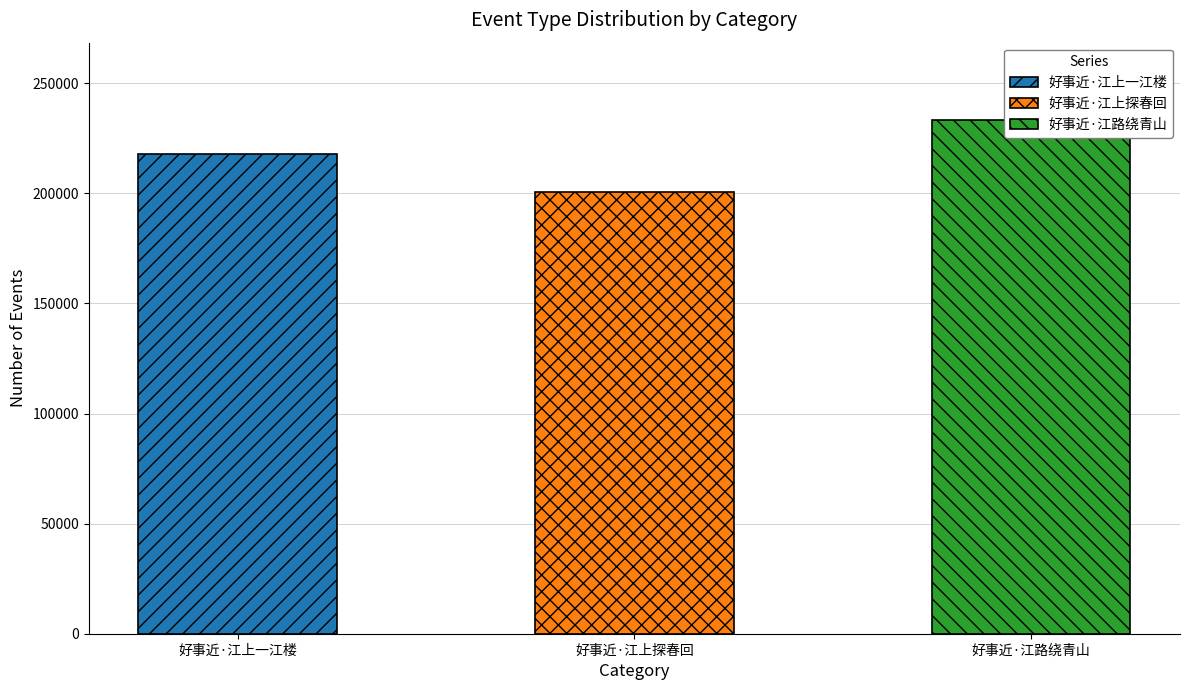

What is the sum of the values at 好事近·江路绕青山 and 好事近·江上一江楼?

451147